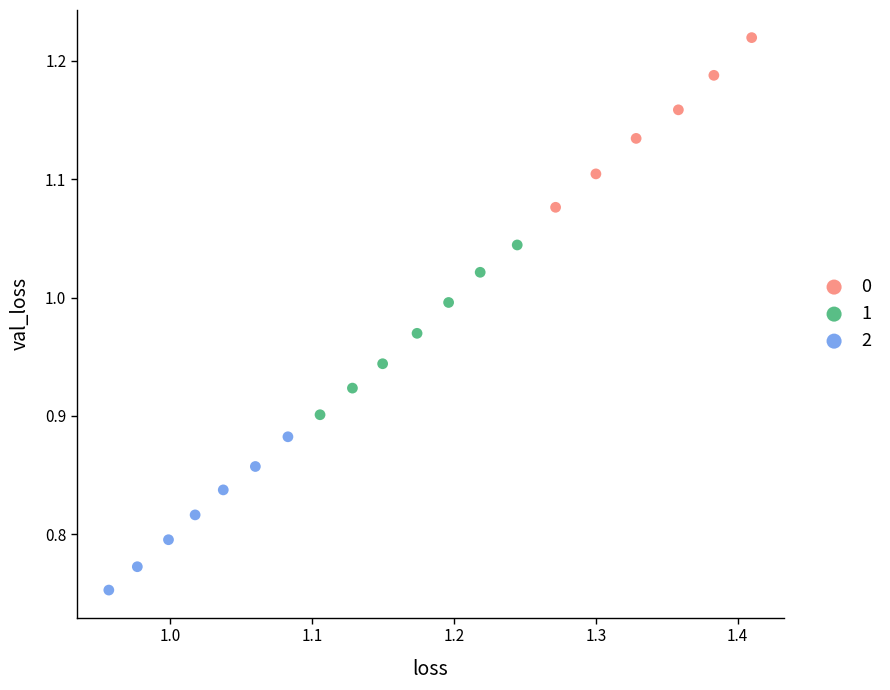

What are all the series names shown in the legend?

0, 1, 2